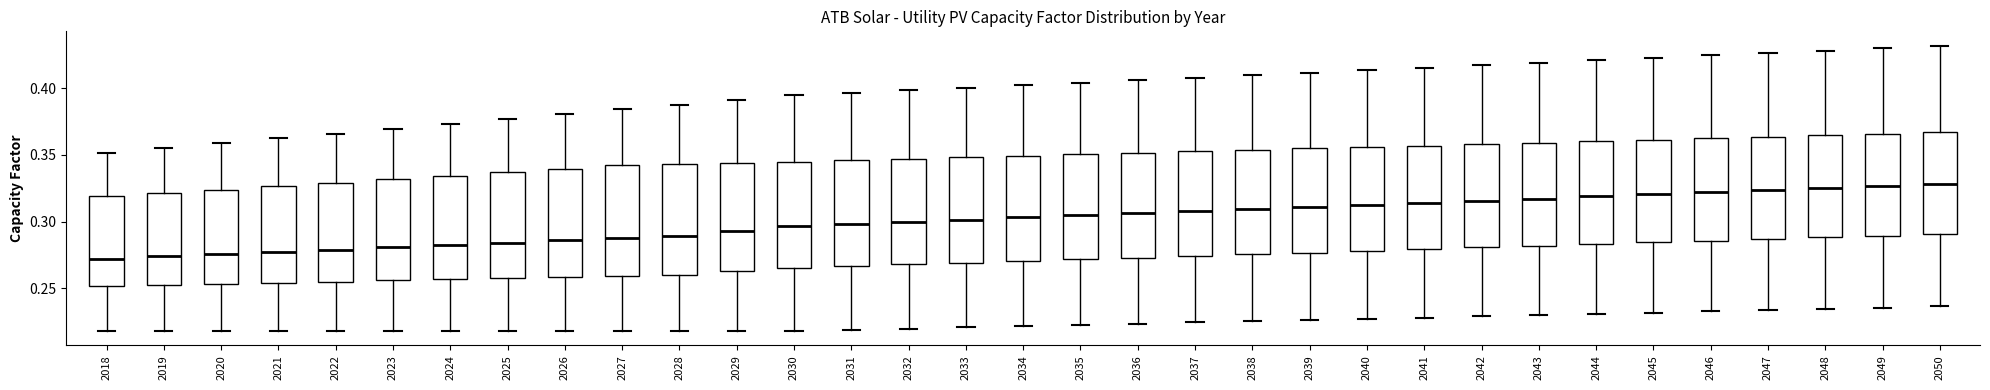

Reading left to right, transcribe this box plot: for each box, give where its median line is, the range the box spans, and where its two whiskers end, as read against the y-axis. The values are not printed on the chart, so give them approximately, as read against the axis.

2018: median 0.270, box 0.250 to 0.320, whiskers 0.220 to 0.350
2019: median 0.275, box 0.255 to 0.320, whiskers 0.220 to 0.355
2020: median 0.275, box 0.255 to 0.325, whiskers 0.220 to 0.360
2021: median 0.275, box 0.255 to 0.325, whiskers 0.220 to 0.360
2022: median 0.280, box 0.255 to 0.330, whiskers 0.220 to 0.365
2023: median 0.280, box 0.255 to 0.330, whiskers 0.220 to 0.370
2024: median 0.285, box 0.255 to 0.335, whiskers 0.220 to 0.375
2025: median 0.285, box 0.260 to 0.335, whiskers 0.220 to 0.375
2026: median 0.285, box 0.260 to 0.340, whiskers 0.220 to 0.380
2027: median 0.290, box 0.260 to 0.340, whiskers 0.220 to 0.385
2028: median 0.290, box 0.260 to 0.345, whiskers 0.220 to 0.390
2029: median 0.295, box 0.265 to 0.345, whiskers 0.220 to 0.390
2030: median 0.295, box 0.265 to 0.345, whiskers 0.220 to 0.395
2031: median 0.300, box 0.265 to 0.345, whiskers 0.220 to 0.395
2032: median 0.300, box 0.270 to 0.345, whiskers 0.220 to 0.400
2033: median 0.300, box 0.270 to 0.350, whiskers 0.220 to 0.400
2034: median 0.305, box 0.270 to 0.350, whiskers 0.220 to 0.400
2035: median 0.305, box 0.270 to 0.350, whiskers 0.225 to 0.405
2036: median 0.305, box 0.275 to 0.350, whiskers 0.225 to 0.405
2037: median 0.310, box 0.275 to 0.355, whiskers 0.225 to 0.410
2038: median 0.310, box 0.275 to 0.355, whiskers 0.225 to 0.410
2039: median 0.310, box 0.275 to 0.355, whiskers 0.225 to 0.410
2040: median 0.315, box 0.280 to 0.355, whiskers 0.225 to 0.415
2041: median 0.315, box 0.280 to 0.355, whiskers 0.230 to 0.415
2042: median 0.315, box 0.280 to 0.360, whiskers 0.230 to 0.415
2043: median 0.315, box 0.280 to 0.360, whiskers 0.230 to 0.420
2044: median 0.320, box 0.285 to 0.360, whiskers 0.230 to 0.420
2045: median 0.320, box 0.285 to 0.360, whiskers 0.230 to 0.425
2046: median 0.320, box 0.285 to 0.360, whiskers 0.235 to 0.425
2047: median 0.325, box 0.285 to 0.365, whiskers 0.235 to 0.425
2048: median 0.325, box 0.290 to 0.365, whiskers 0.235 to 0.430
2049: median 0.325, box 0.290 to 0.365, whiskers 0.235 to 0.430
2050: median 0.330, box 0.290 to 0.365, whiskers 0.235 to 0.430